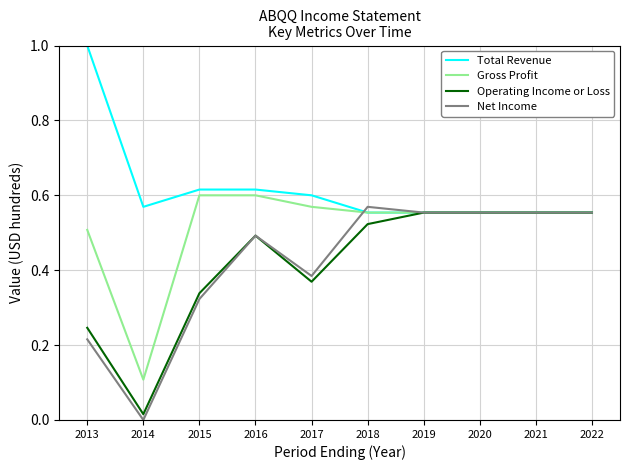

Count the number of categories in the chart.

10